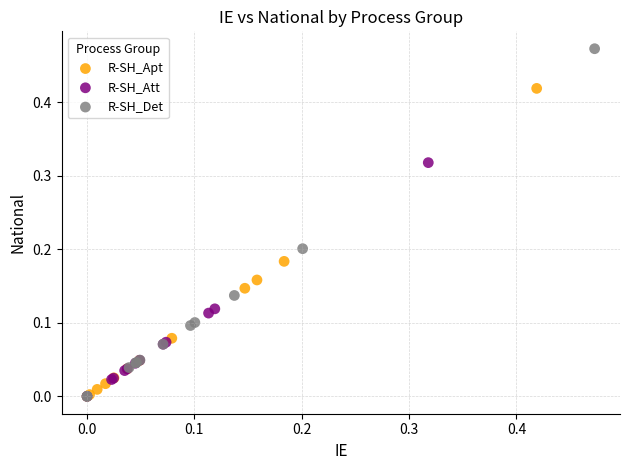

Which series has the widest spread of Y values?

R-SH_Det